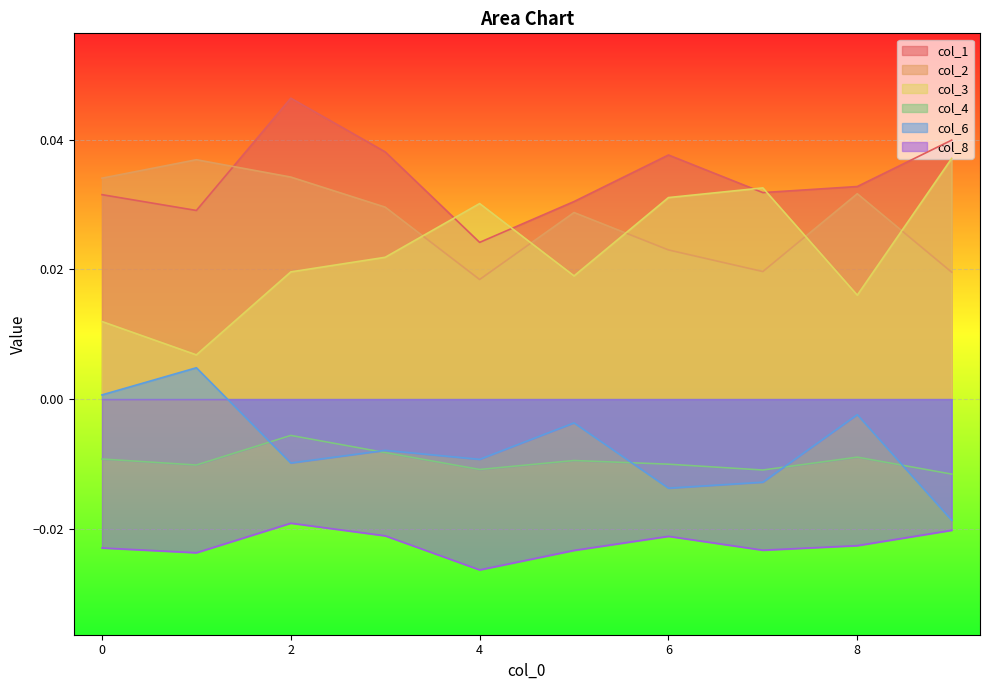

True or false: col_4 and col_3 intersect in this chart.

False